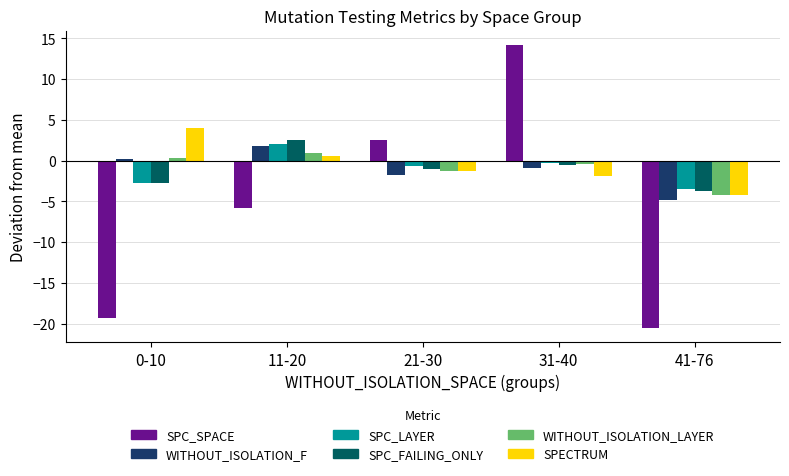

What is the lowest value of the SPECTRUM series?

-4.2